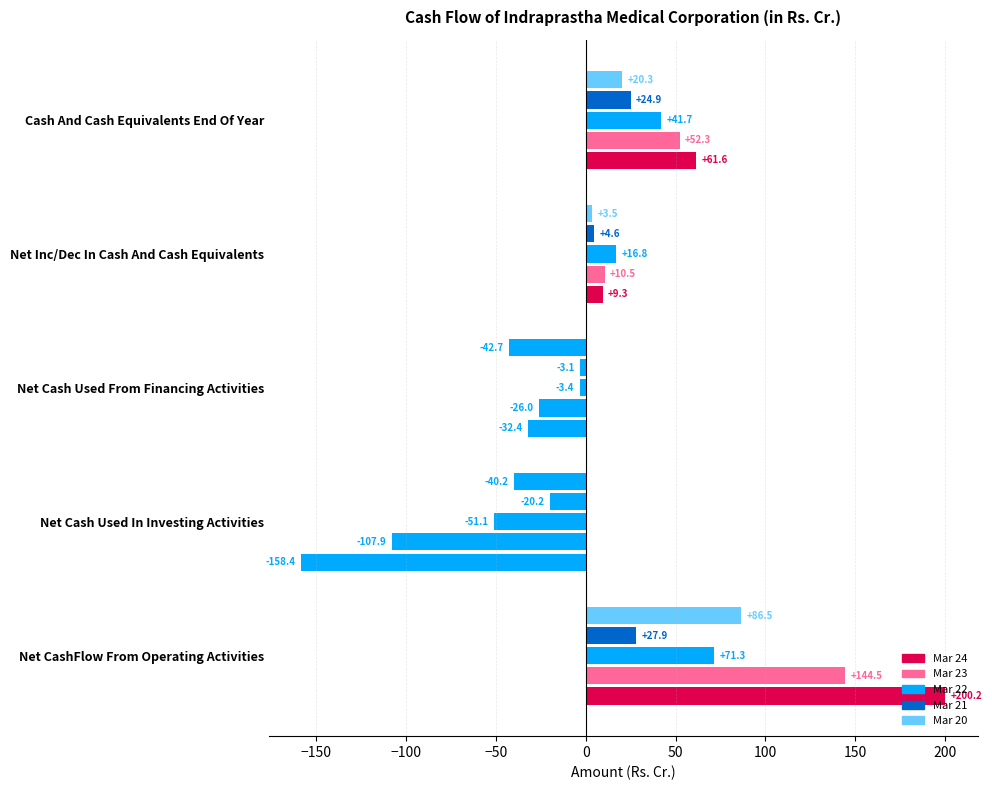

How many positive values does the Mar 23 series have?

3